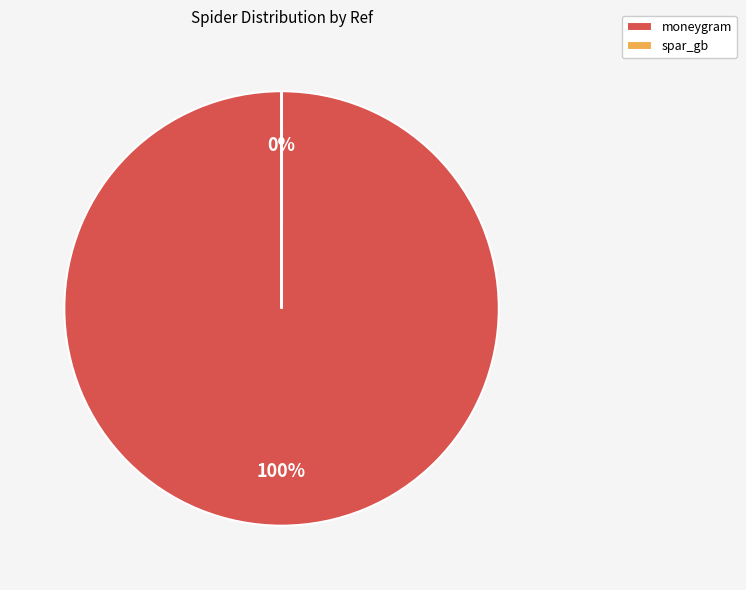

Combined, do spar_gb and moneygram account for over 50%?

Yes